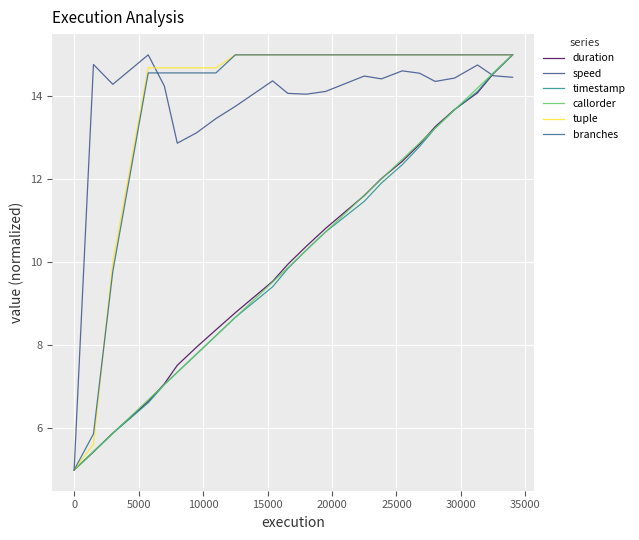

True or false: callorder and branches cross at least once.

False